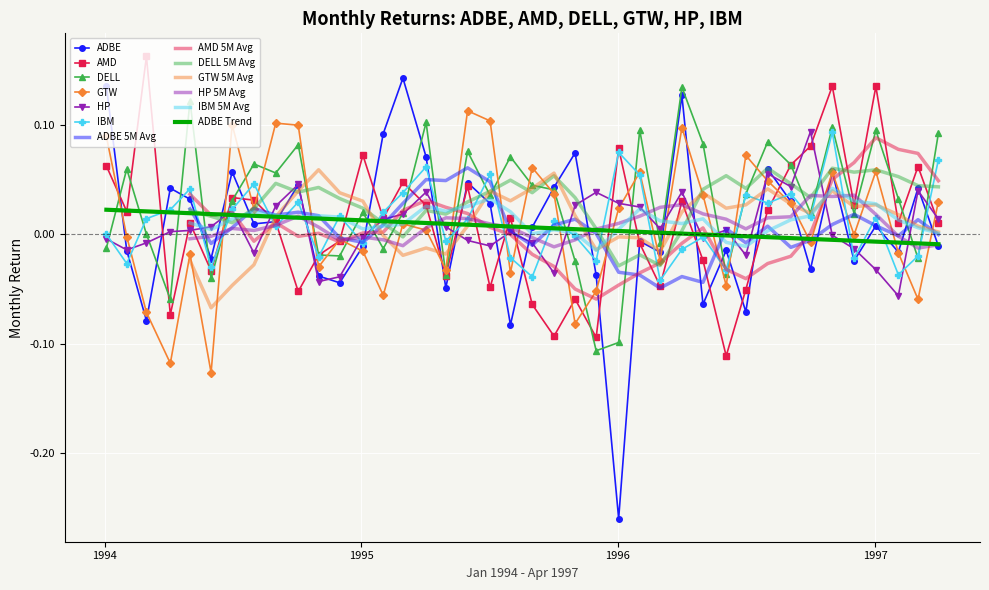

What is the minimum value for AMD?

-0.1